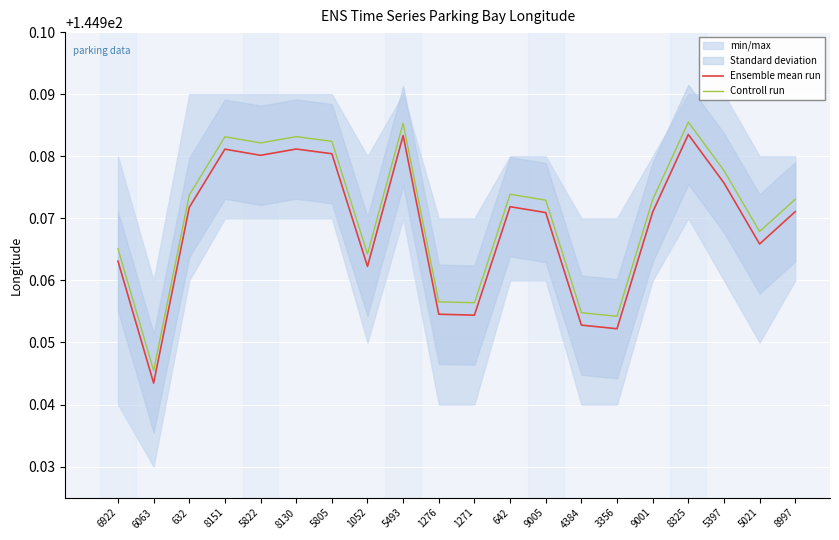

The Ensemble mean run series shows 145.0 at 8130. True or false?

True